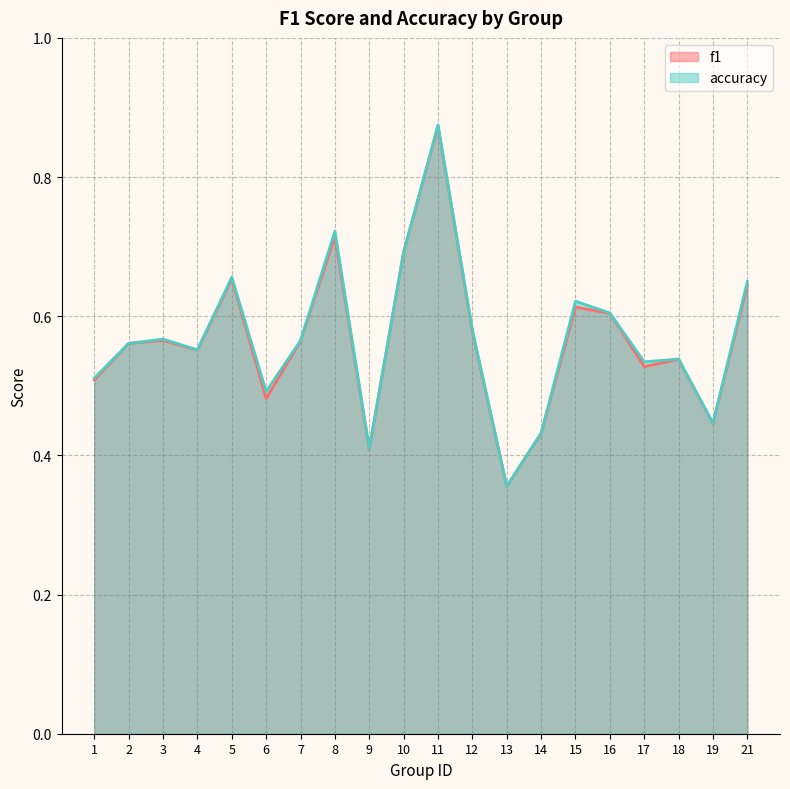

True or false: accuracy has a value of 0.8 at 6.

False